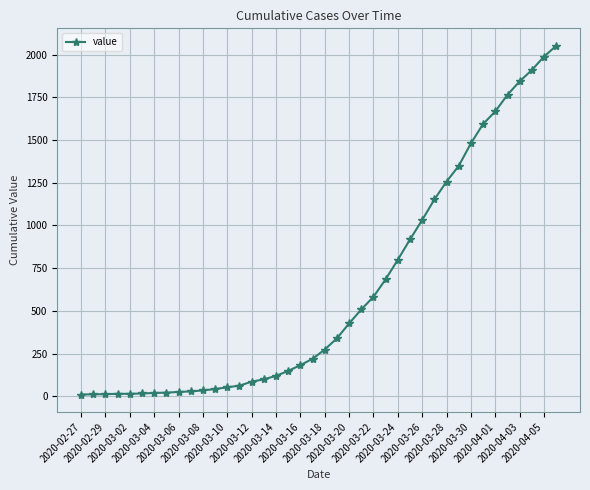

How many categories are shown in the chart?

40